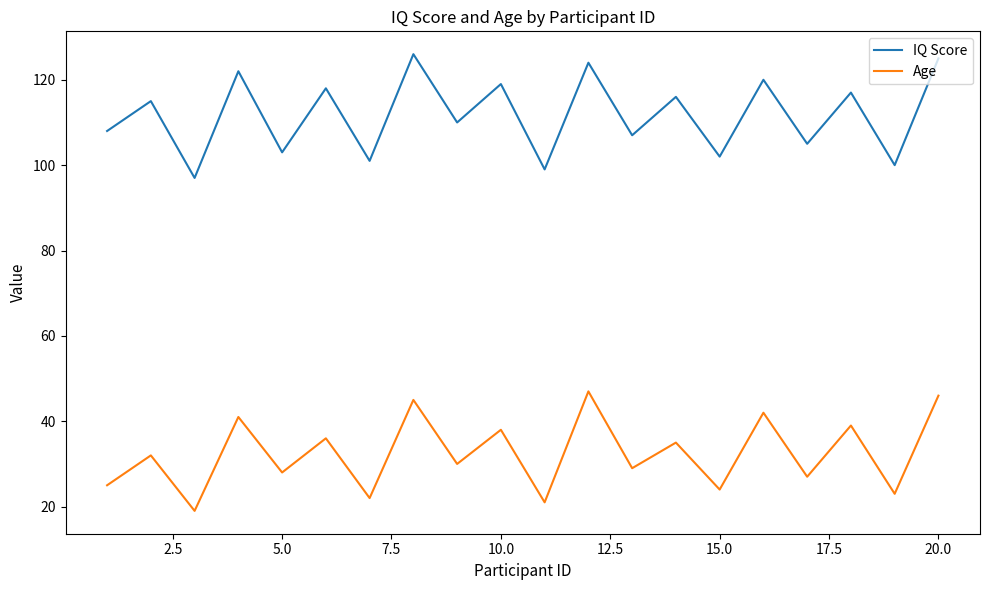

Rank the series by their average value, from lowest to highest.

Age, IQ Score